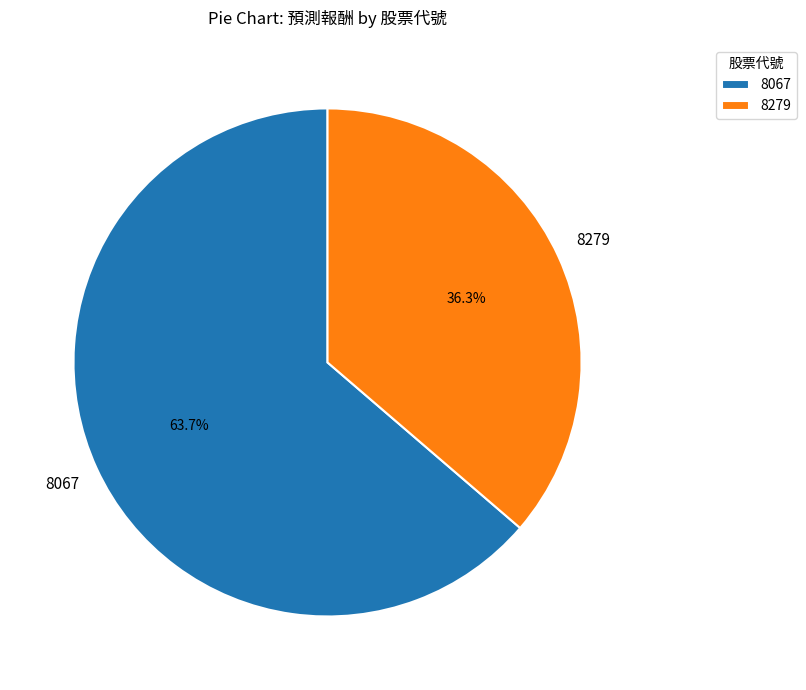

What is the total percentage of 8279 and 8067?

100.0%